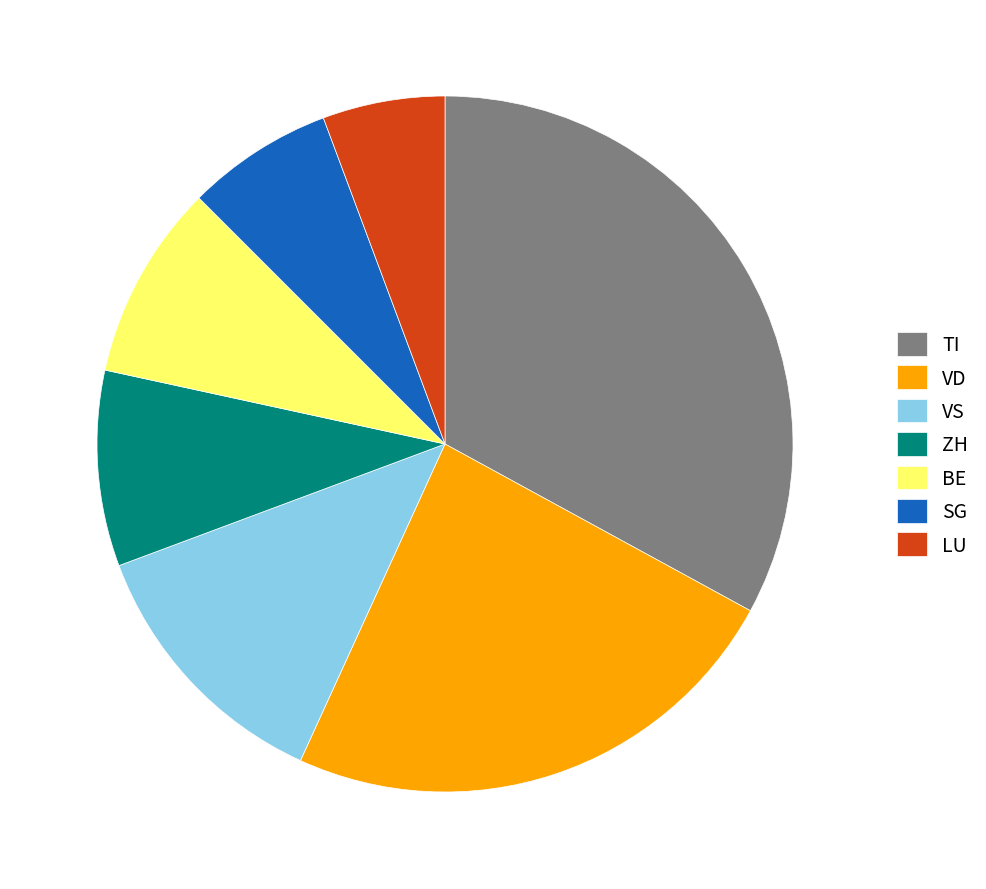

Is SG the majority of the pie?

No